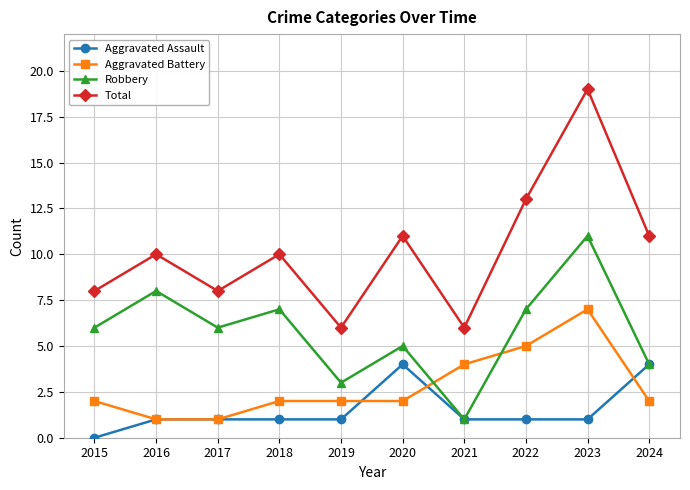

What is the approximate value of Aggravated Assault at 2019?

1